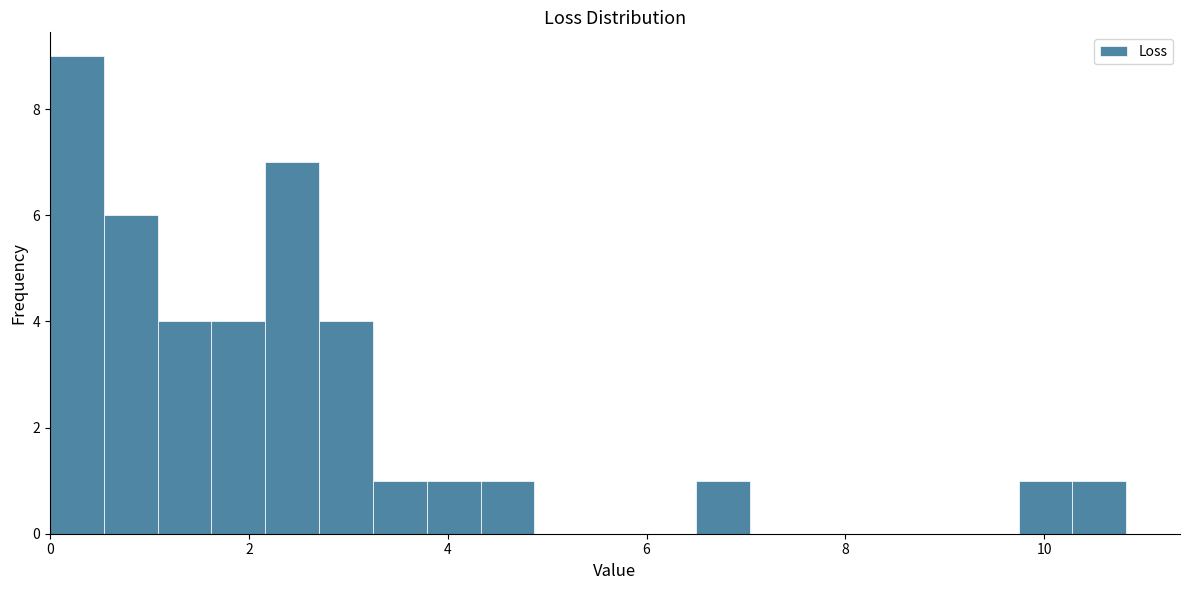

Read against the x-axis, roughly where is the centre of the tallest bar?

0.2